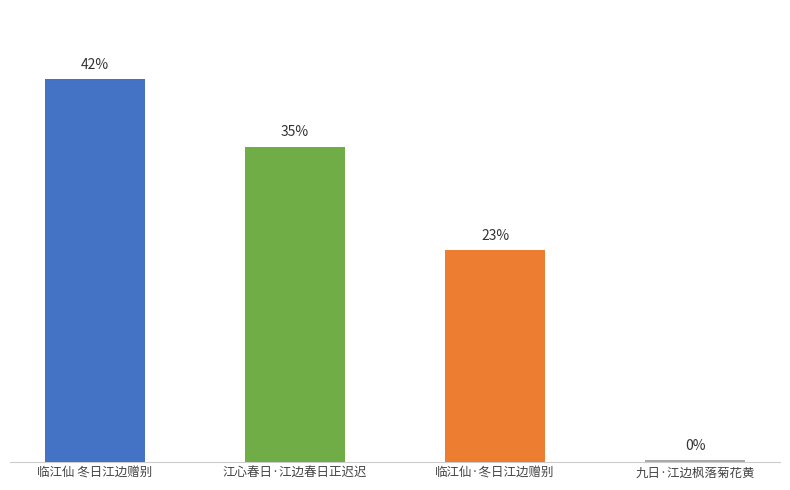

Between 临江仙·冬日江边赠别 and 九日·江边枫落菊花黄, which is larger?

临江仙·冬日江边赠别